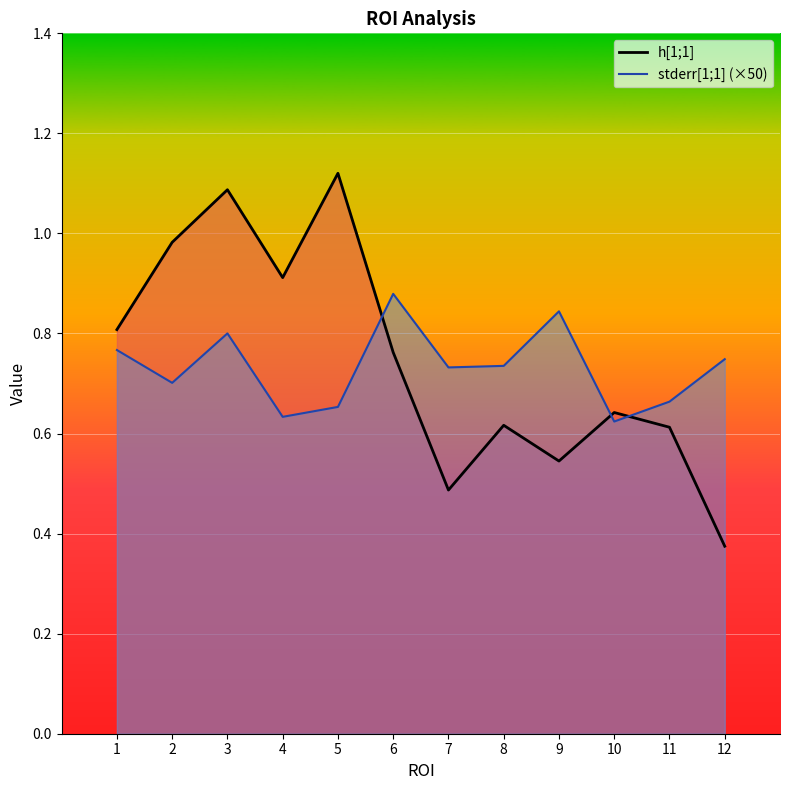

True or false: h[1;1] has more than 2 points higher than both neighbors.

True